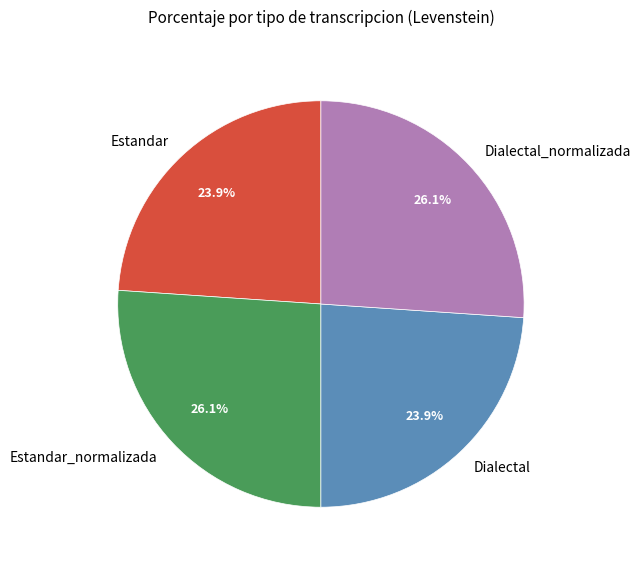

Is there any slice that represents more than half of the pie?

No